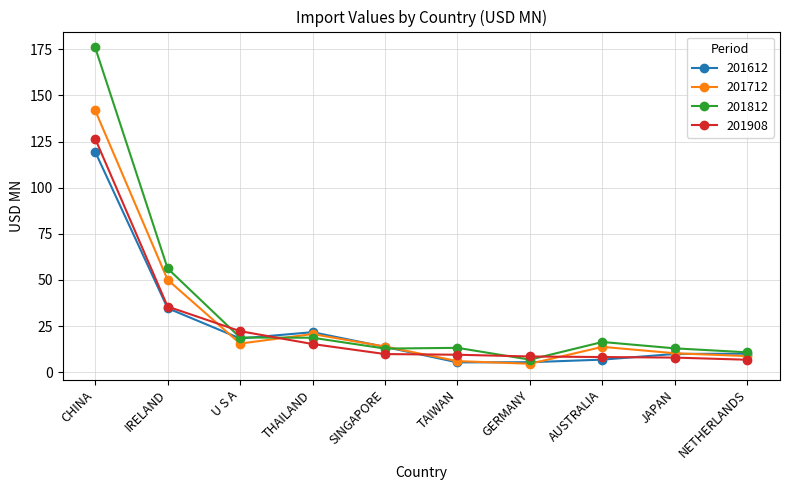

Does the chart have visible grid lines?

Yes